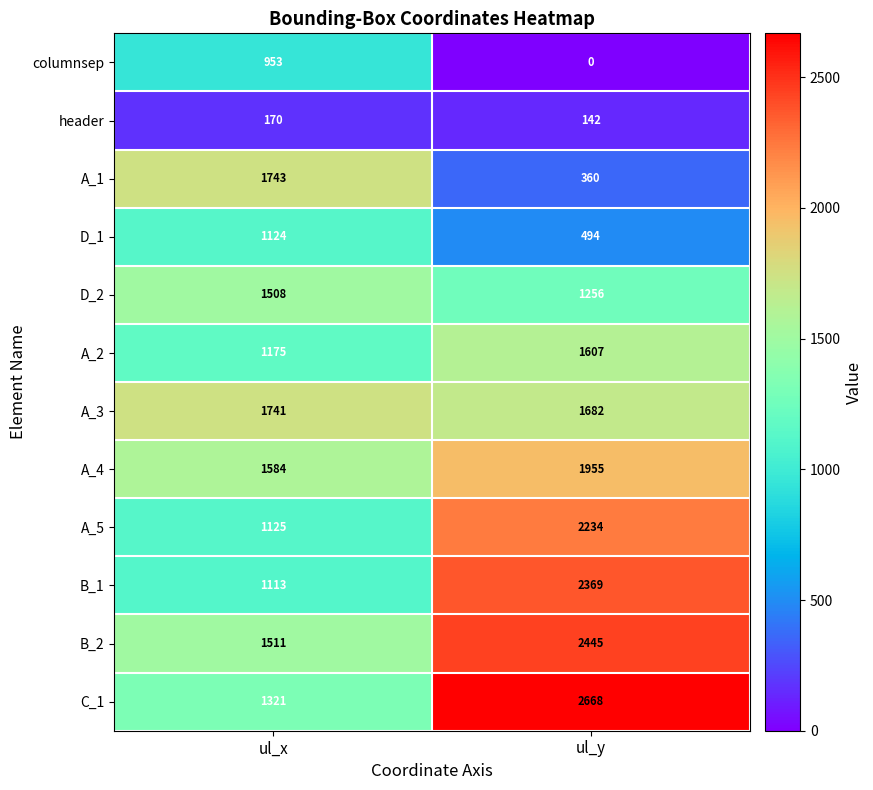

Reading right to left, what are all the values shown in this chart?

columnsep: 0	953
header: 142	170
A_1: 360	1743
D_1: 494	1124
D_2: 1256	1508
A_2: 1607	1175
A_3: 1682	1741
A_4: 1955	1584
A_5: 2234	1125
B_1: 2369	1113
B_2: 2445	1511
C_1: 2668	1321